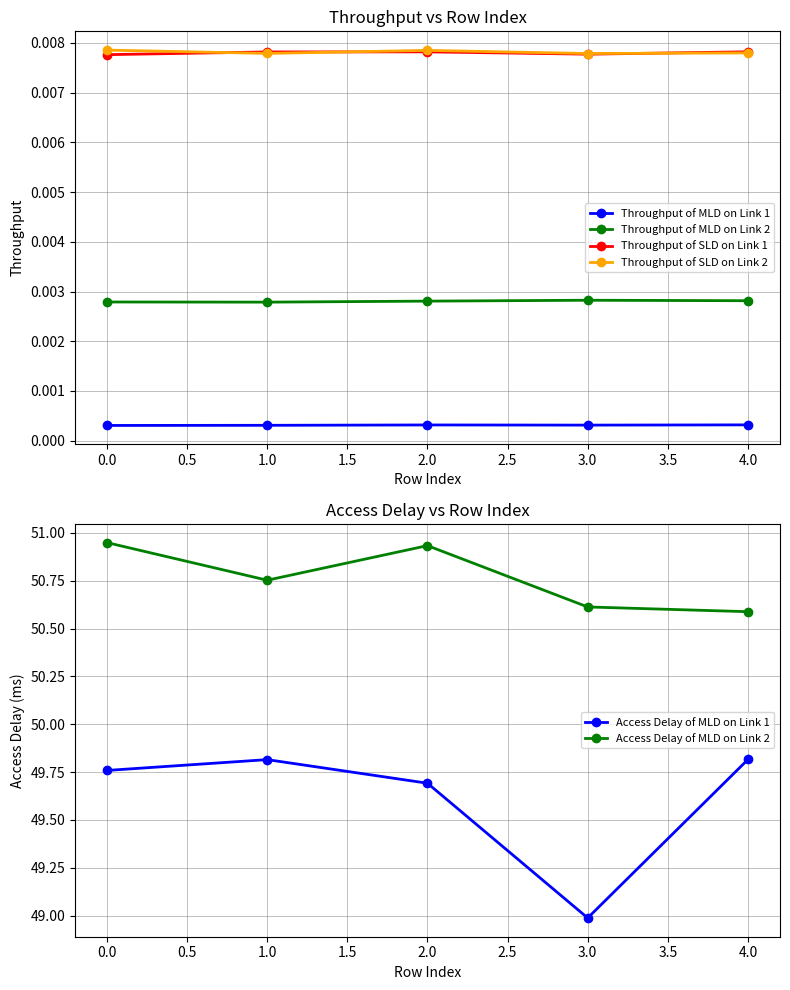

What are all the series names shown in the legend?

Throughput of MLD on Link 1, Throughput of MLD on Link 2, Throughput of SLD on Link 1, Throughput of SLD on Link 2, Access Delay of MLD on Link 1, Access Delay of MLD on Link 2